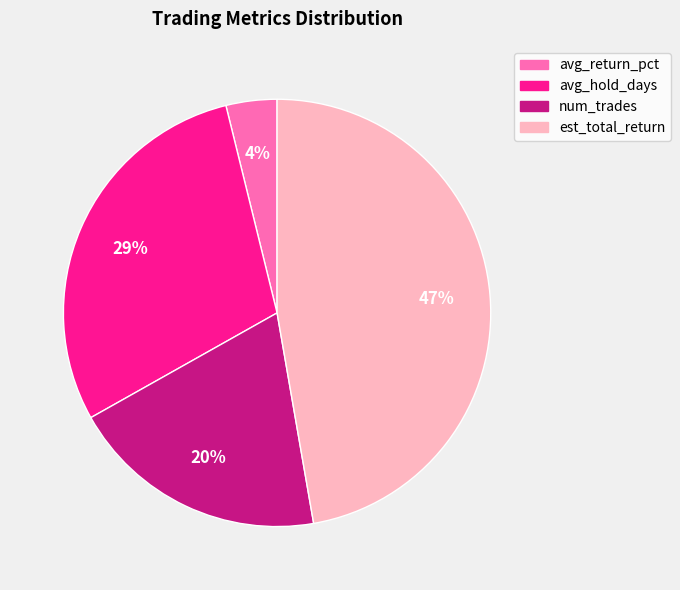

Count the number of slices in the pie.

4